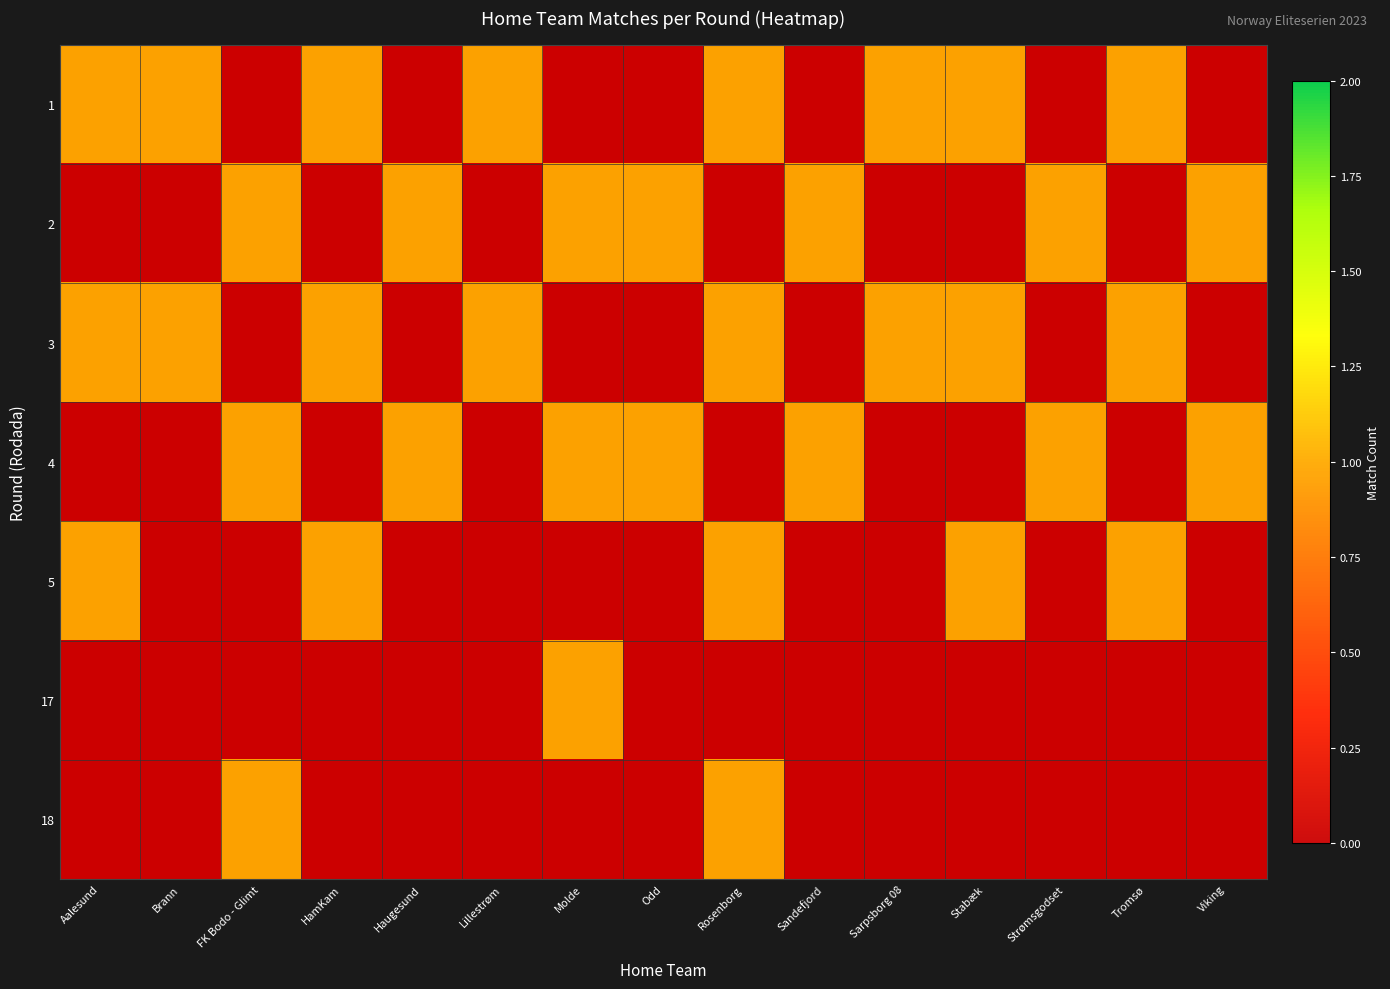

Is it true that 4 equals 1 at Molde?

True